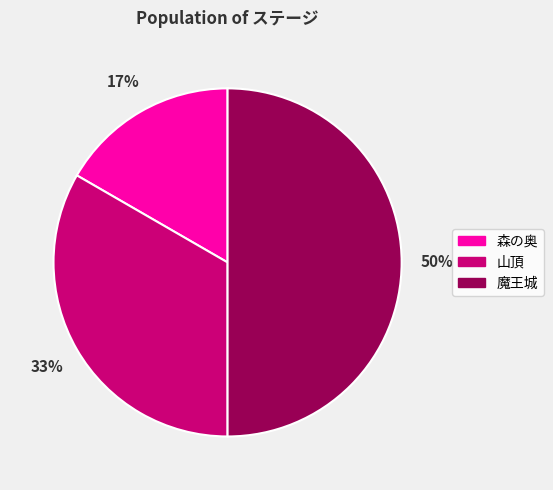

How many segments does this pie chart have?

3